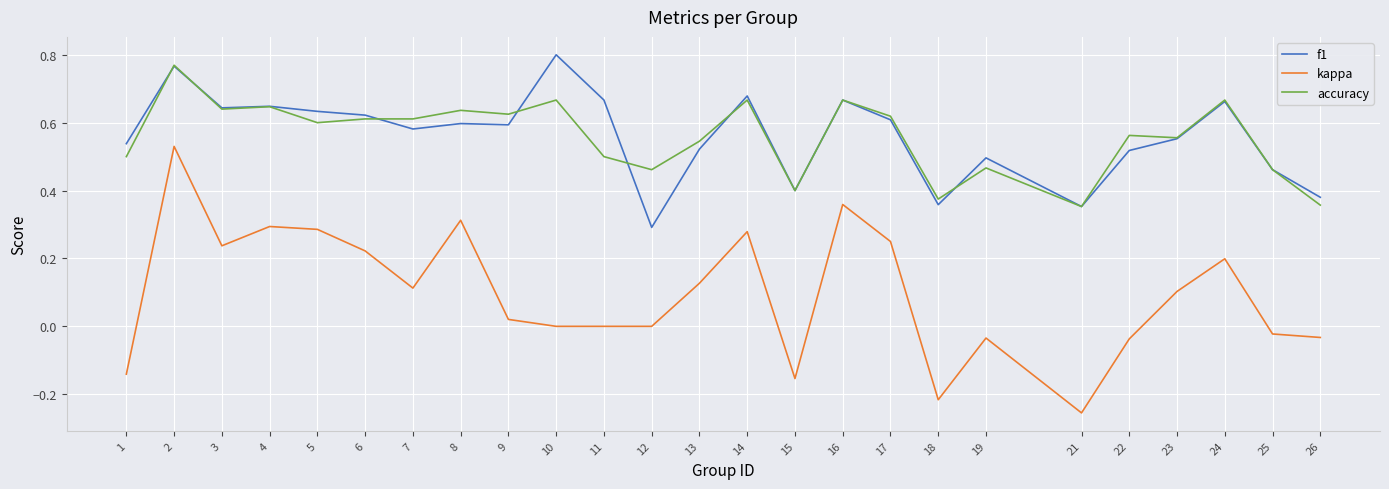

Which category has the lowest value across all series?

21